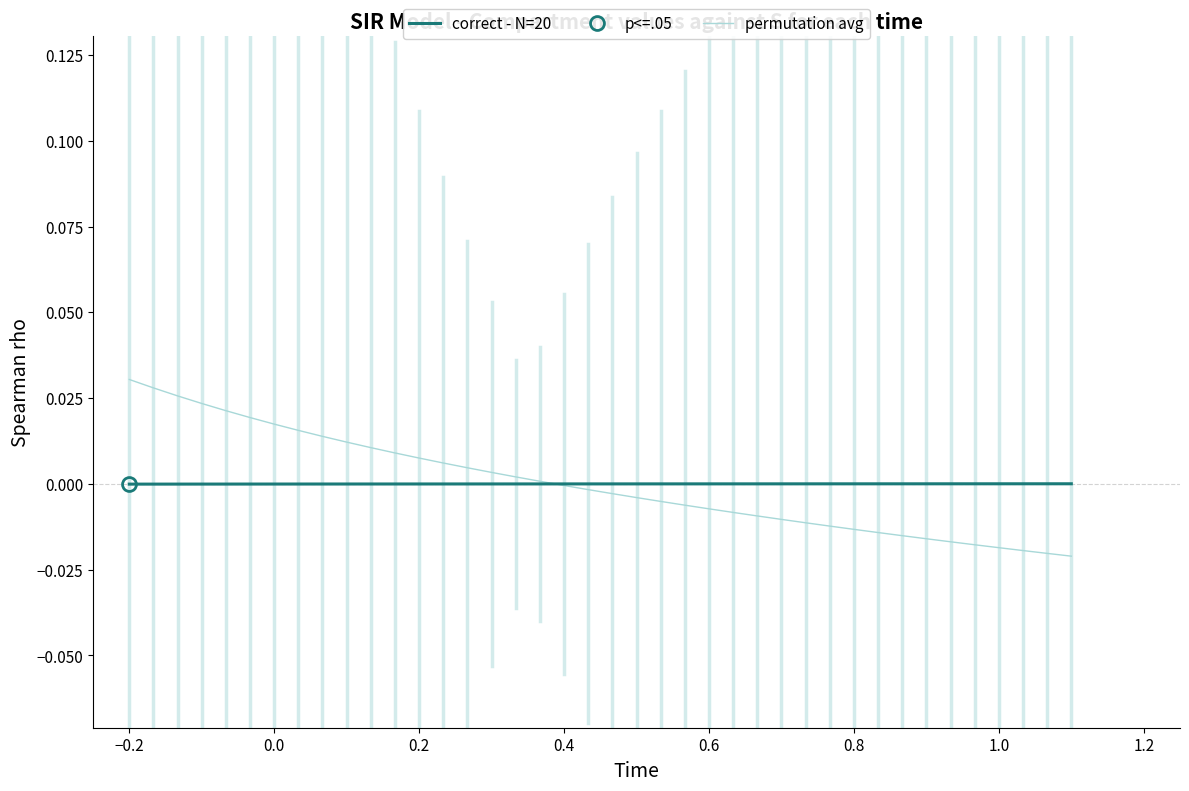

The permutation avg series shows 0.0 at 16. True or false?

False